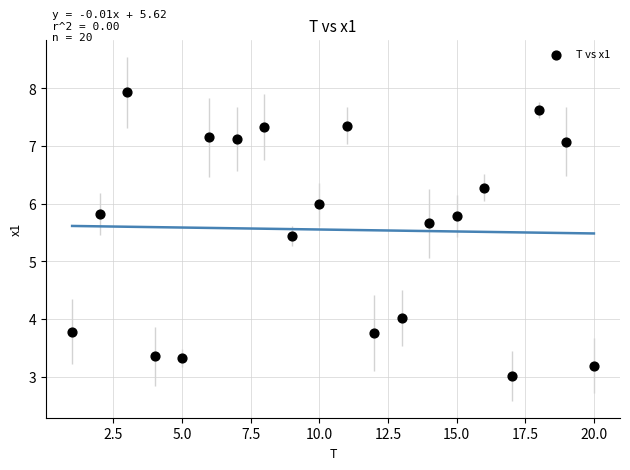

What Y value in the scatter plot is closest to 5?

5.4